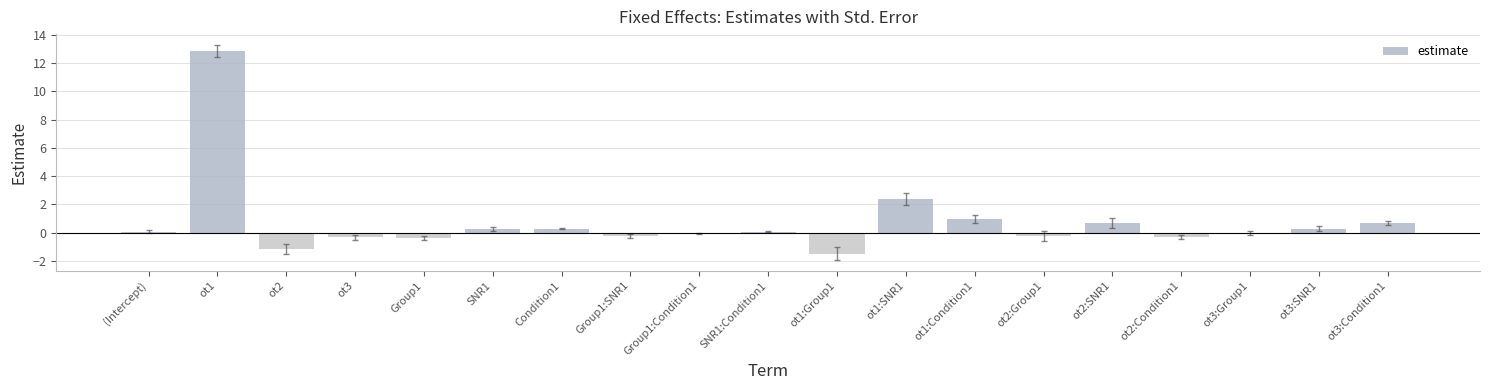

The chart shows a value of 0.1 at (Intercept). True or false?

True